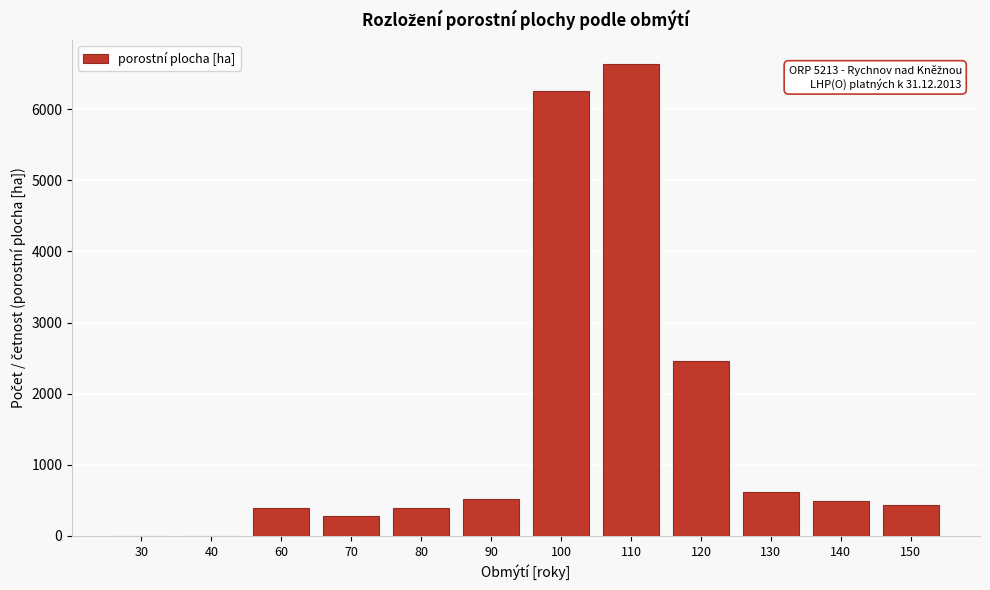

What is the greatest value displayed?

6638.8